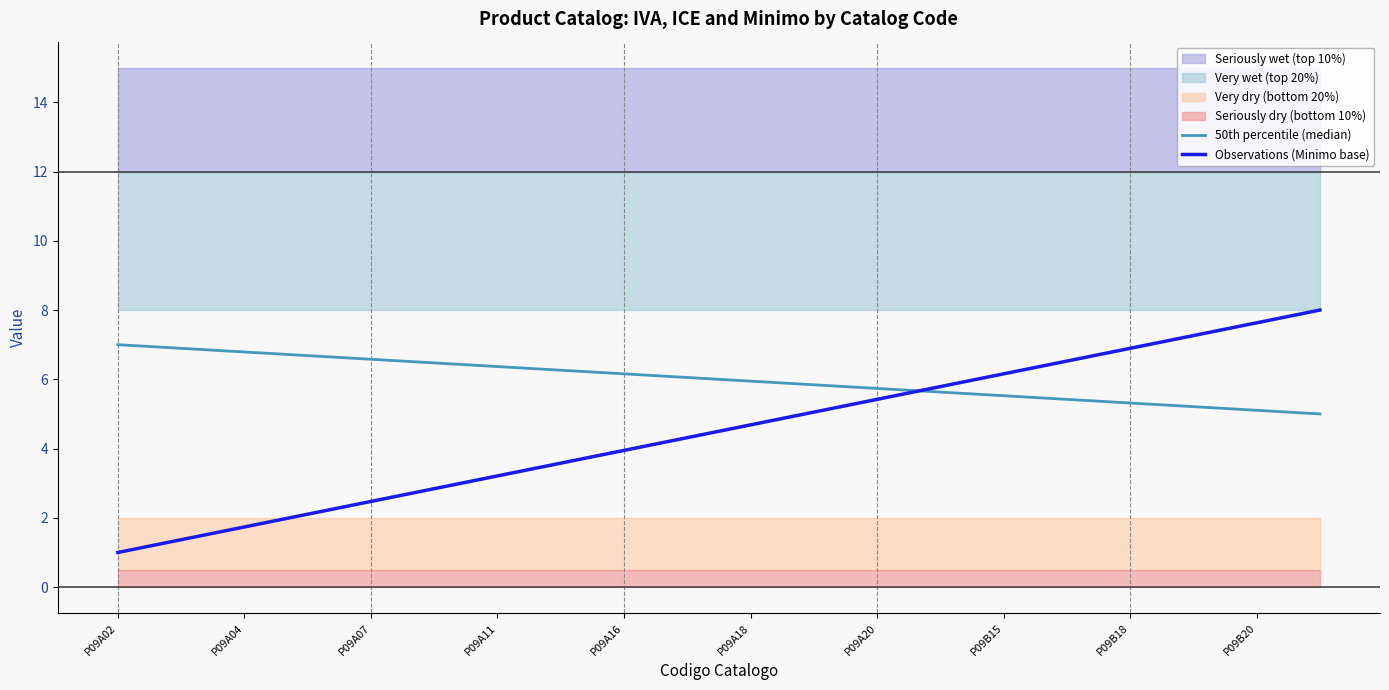

True or false: Observations (Minimo base) has more than 1 interior local peaks.

False